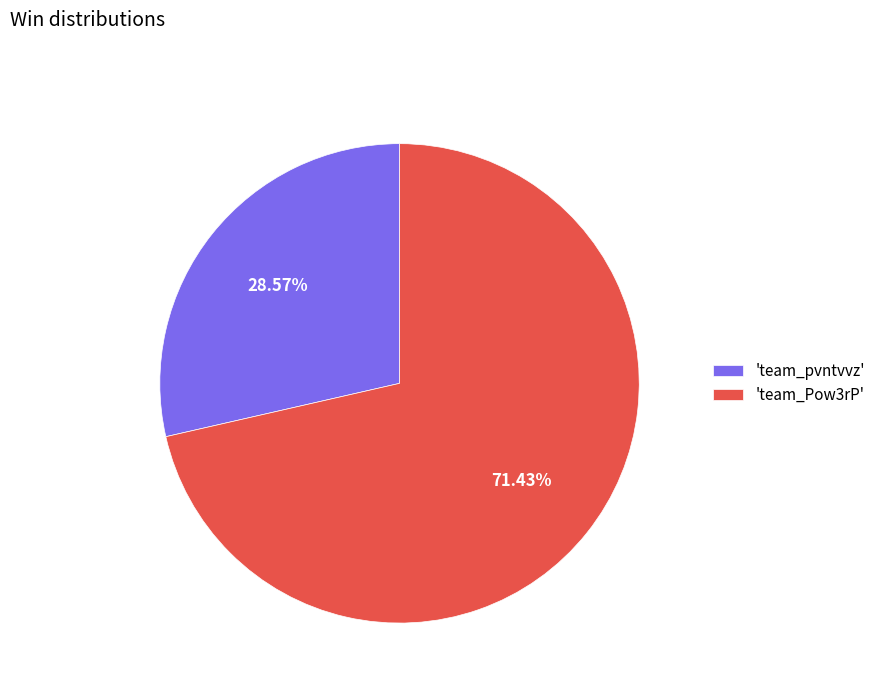

Do 'team_pvntvvz' and 'team_Pow3rP' together represent more than half of the pie?

Yes